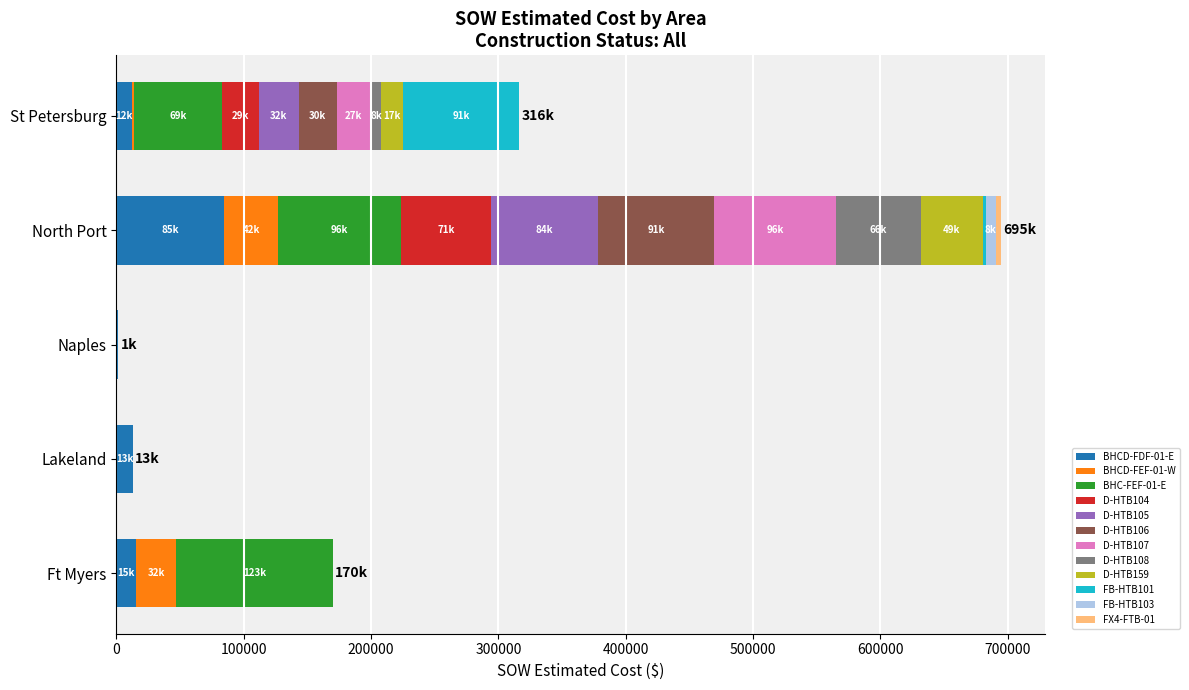

At which label does BHCD-FDF-01-E reach its peak?

North Port